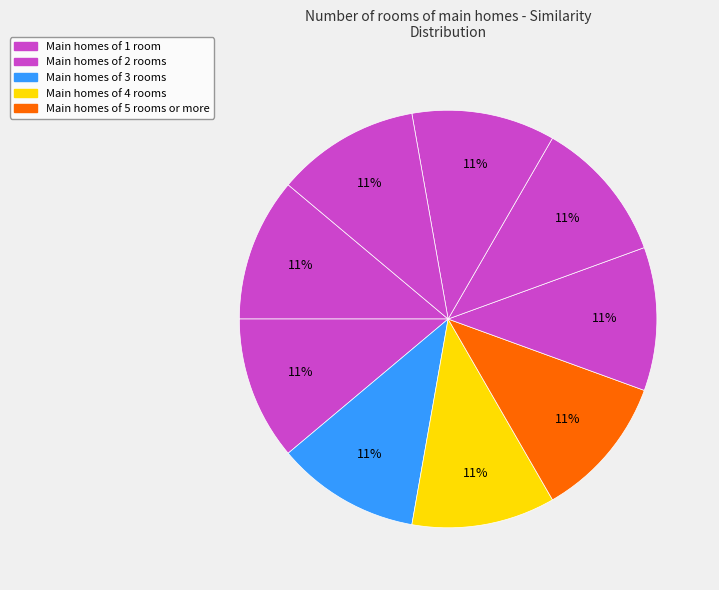

How many segments does this pie chart have?

9